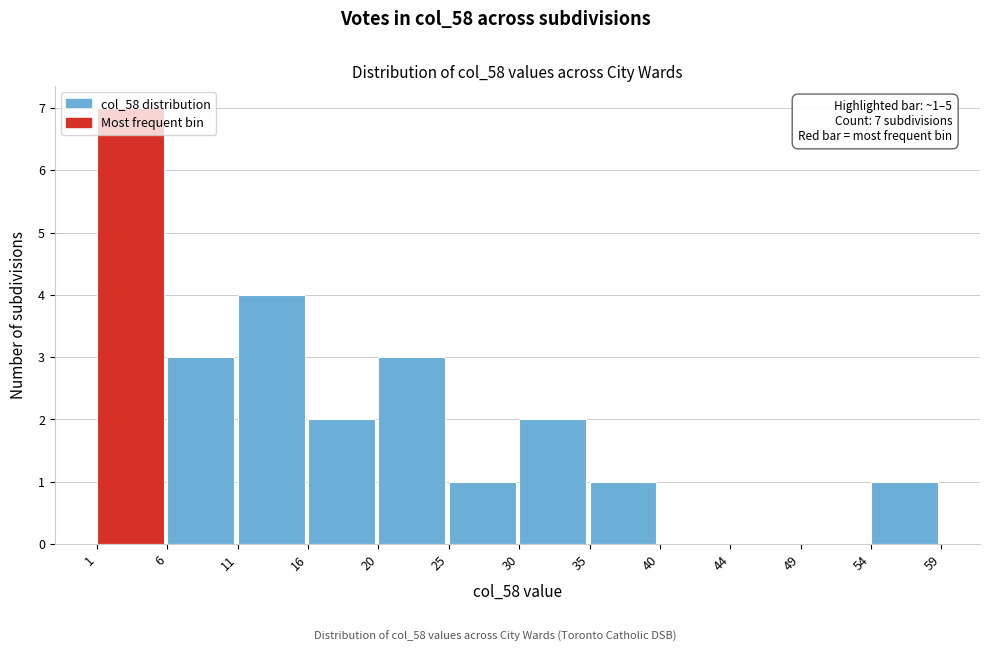

Which range on the x-axis has the tallest bar?

1 to 6